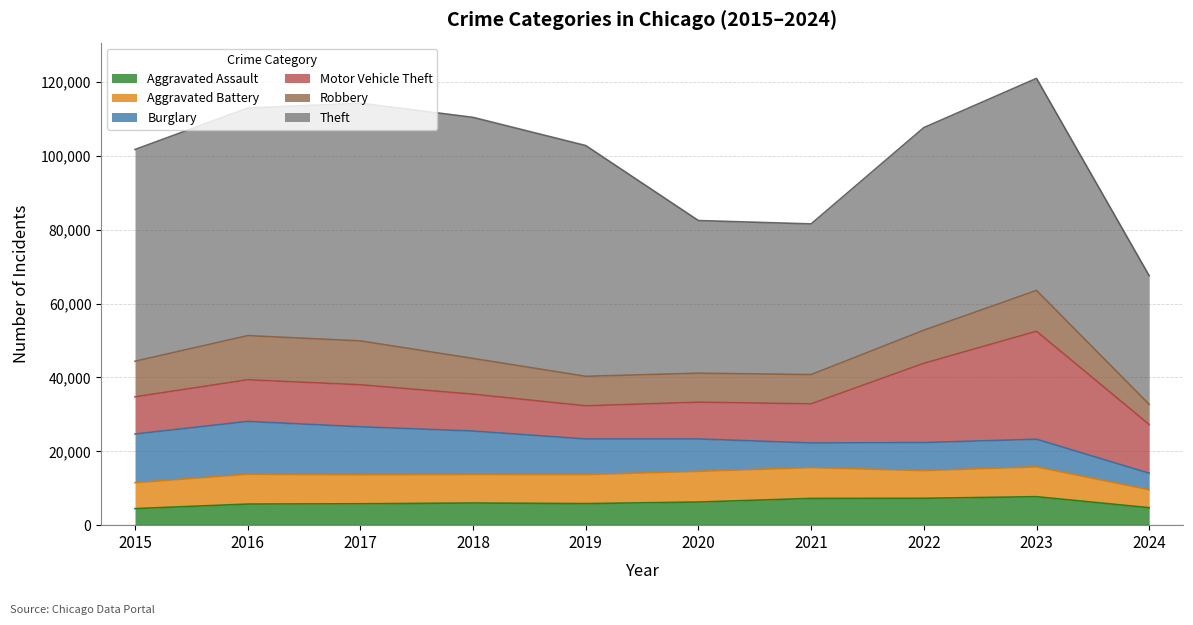

Which series has the largest range (max minus min)?

Theft